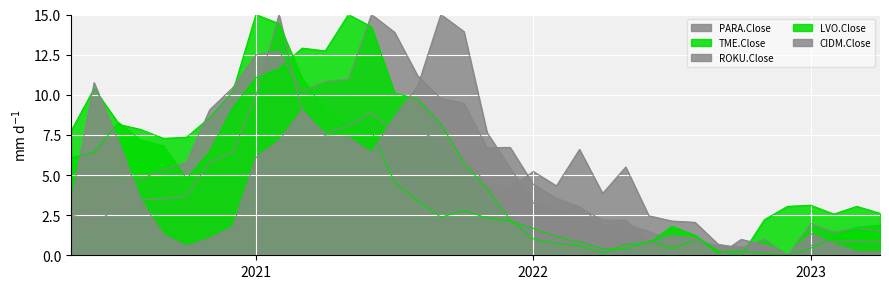

How many data points does each series have?

36